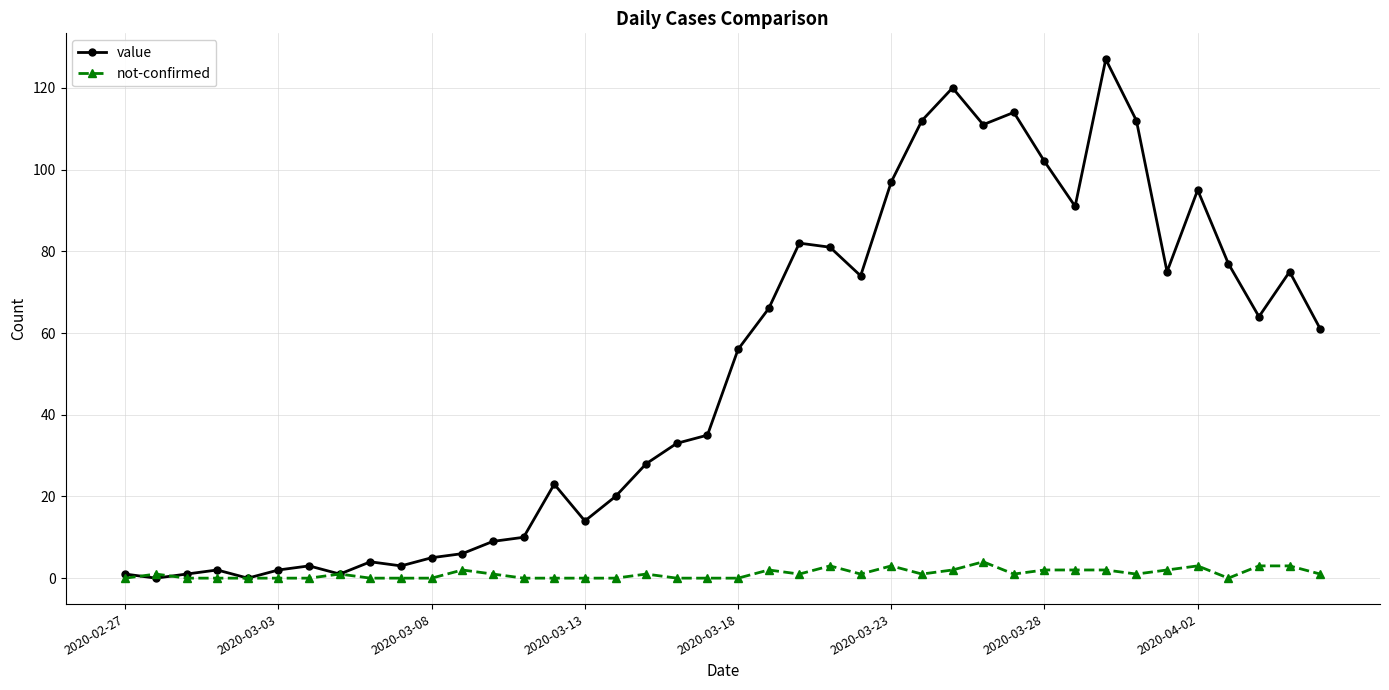

How many lines are shown in the chart?

2